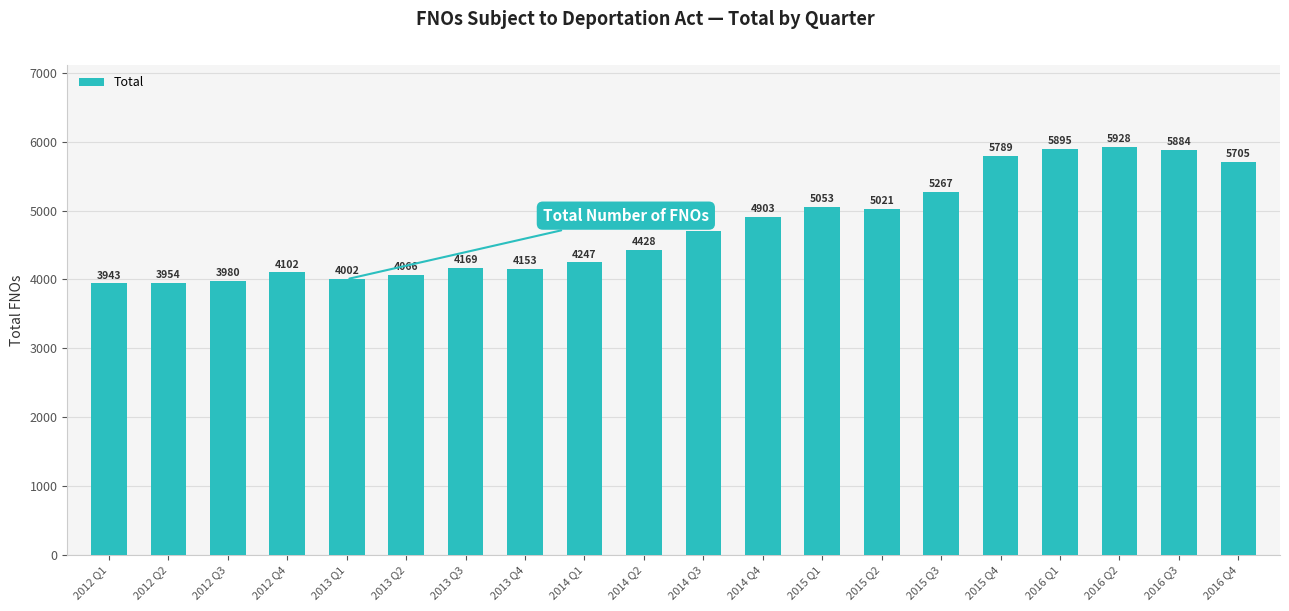

Which has a higher value, 2012 Q1 or 2016 Q2?

2016 Q2